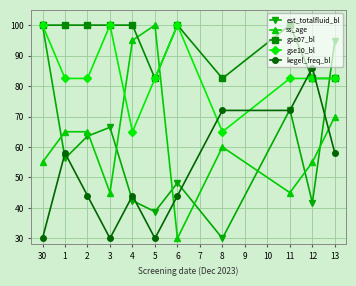

What is the difference between the kegel_freq_bl values at 2 and 1?

14.0